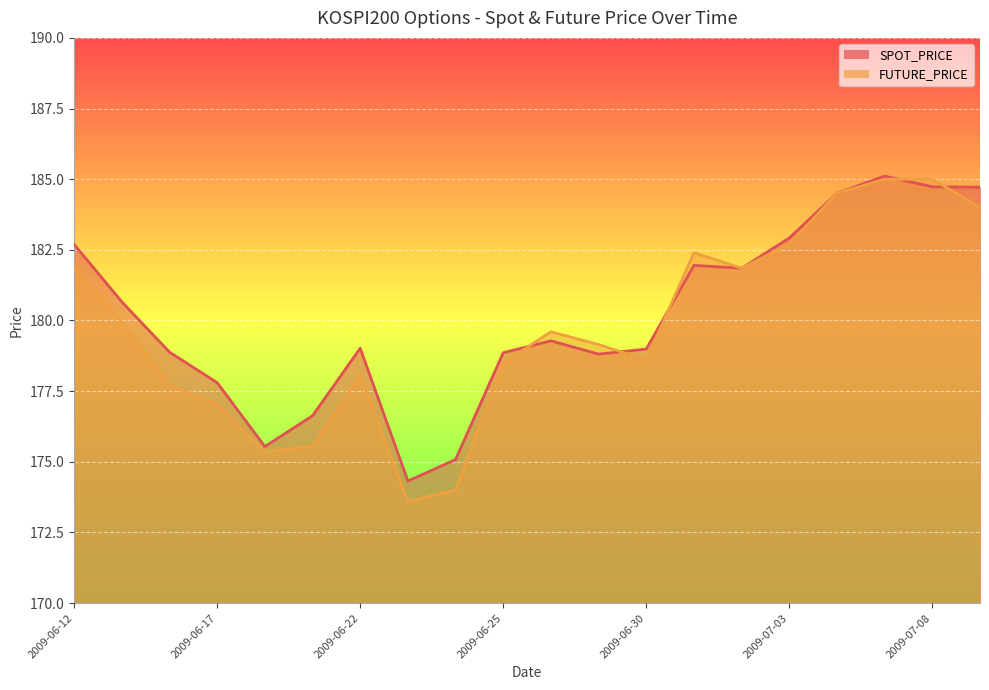

What is the difference between the maximum and minimum values in the SPOT_PRICE series?

10.8